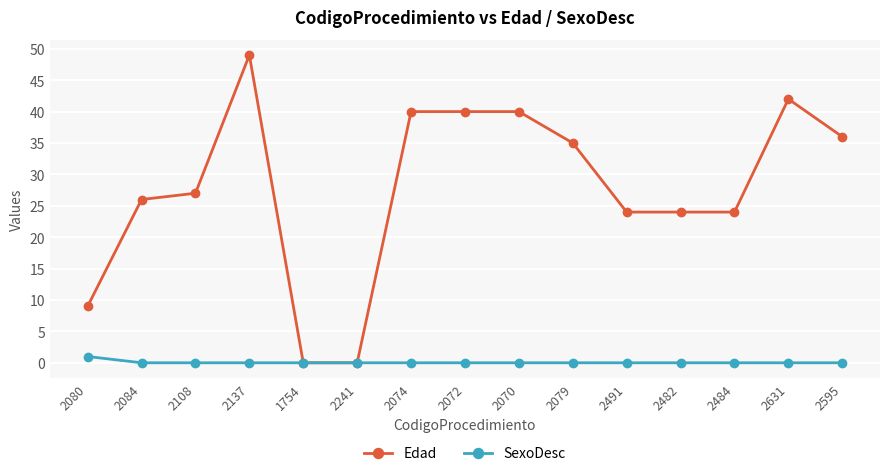

What position from the right is 2108?

13